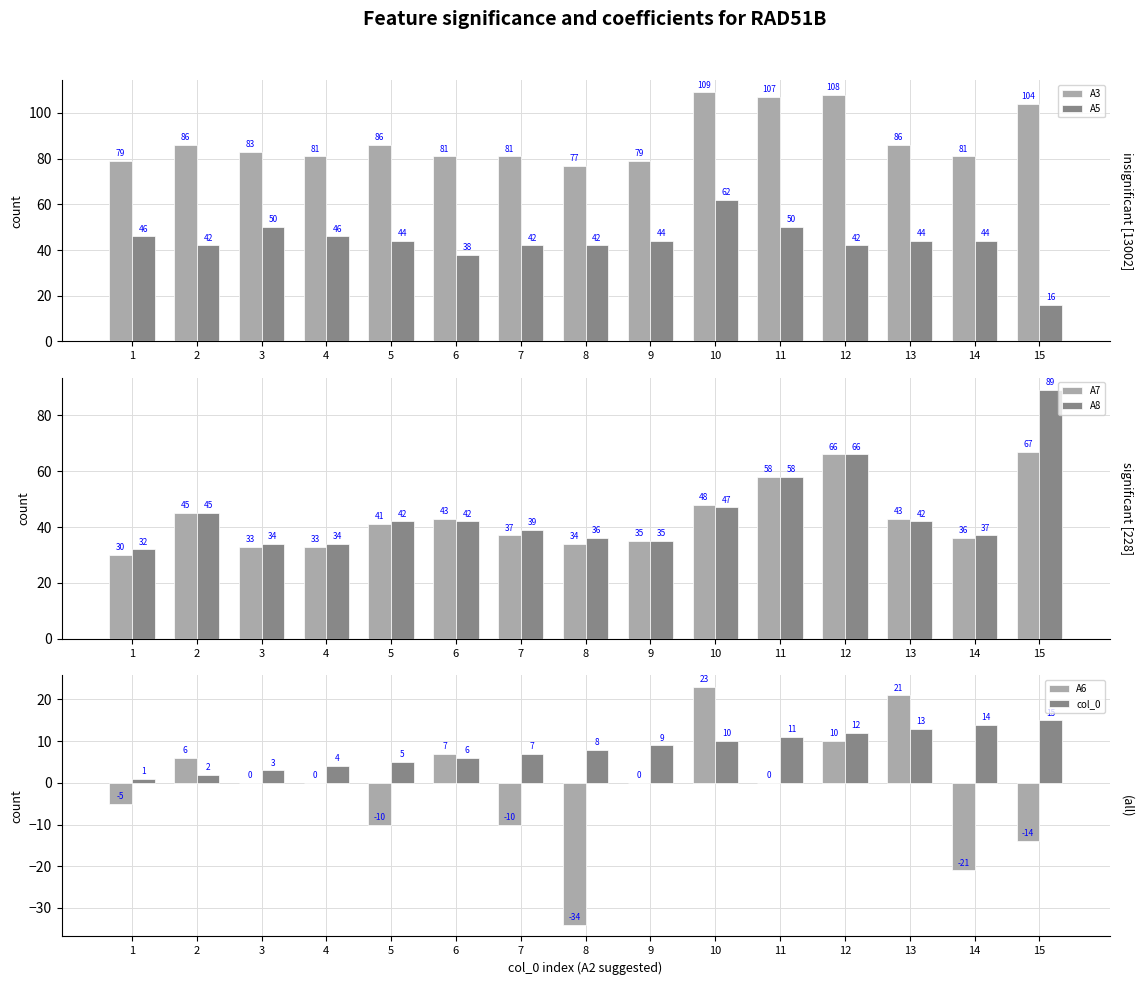

What is the value of the A5 bar at the 4th from the left?

46